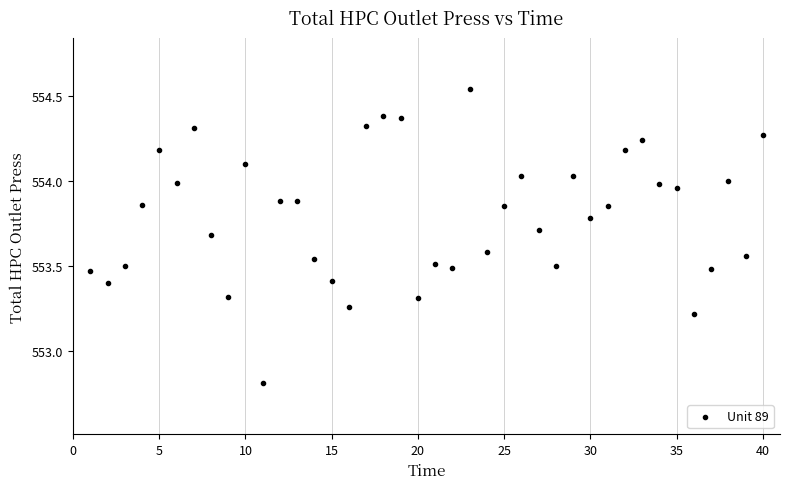

What is the range of Y values (max minus min)?

1.7